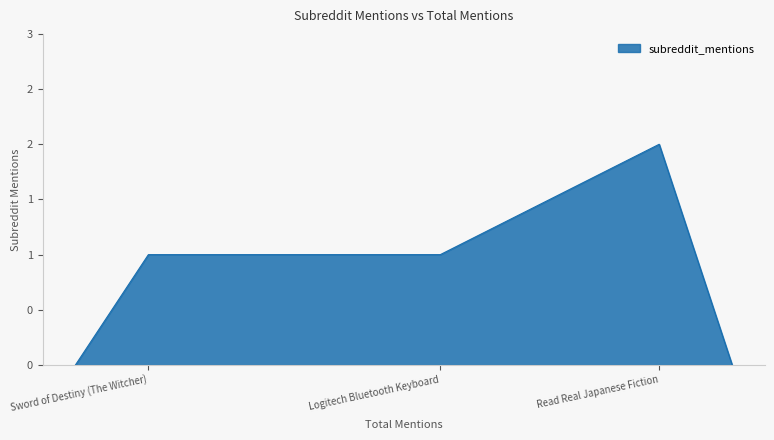

At which category does the chart reach its peak across all series?

Read Real Japanese Fiction